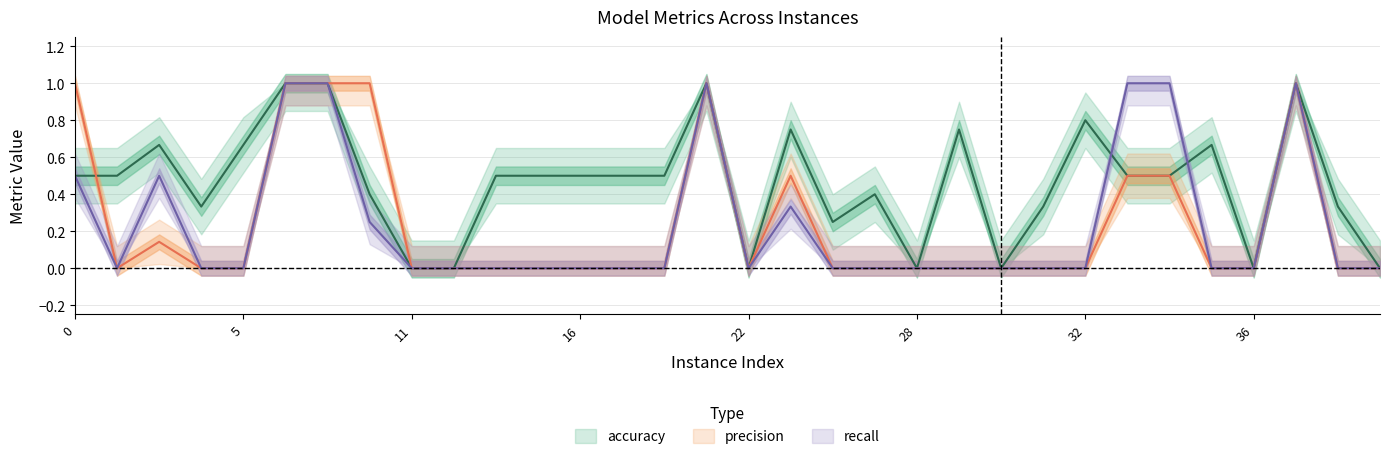

Which category has the lowest value across all series?

11